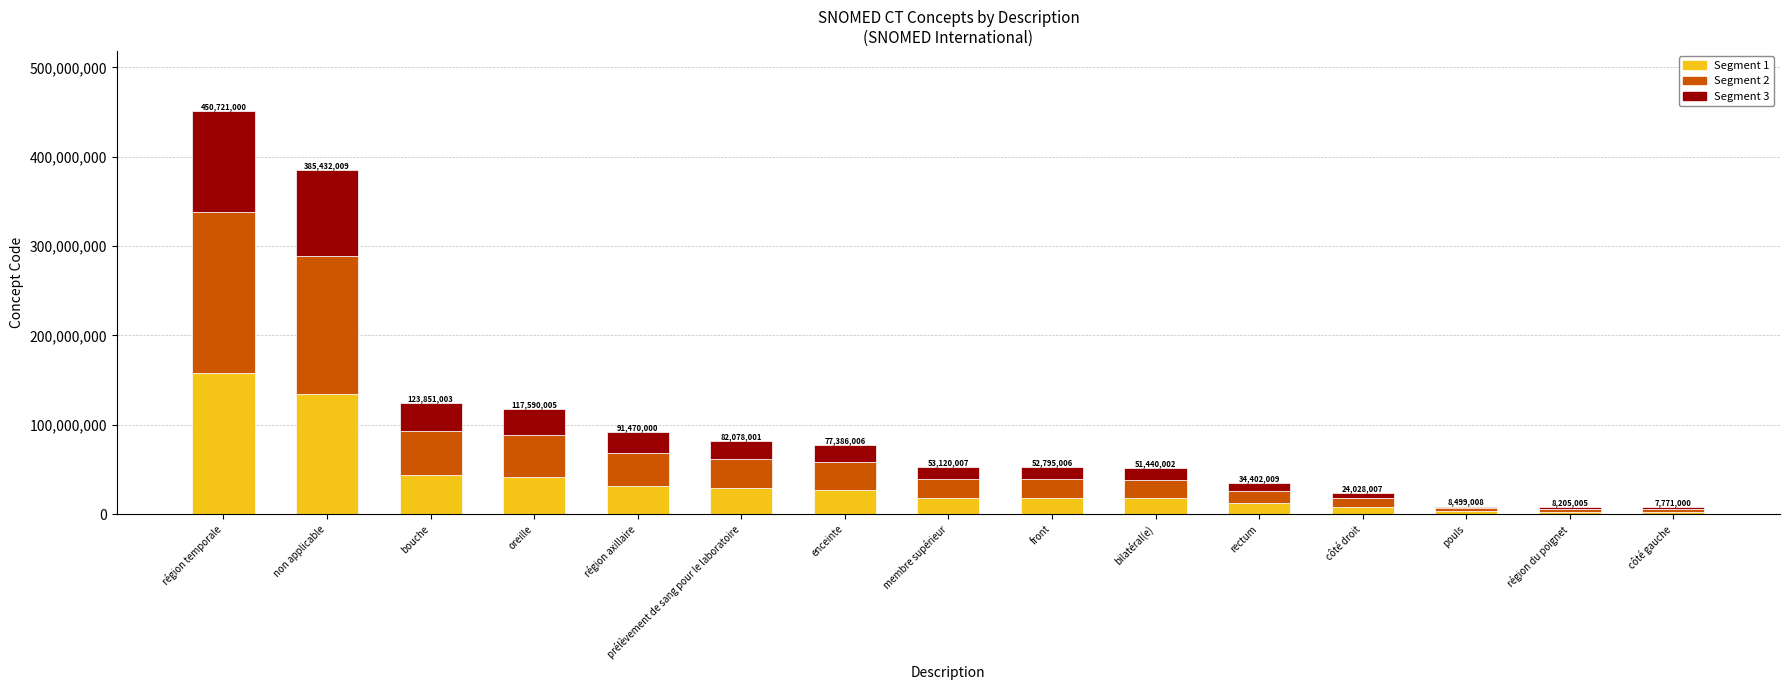

What is the sum of the Segment 1 values at prélèvement de sang pour le laboratoire and bouche?

72075151.4